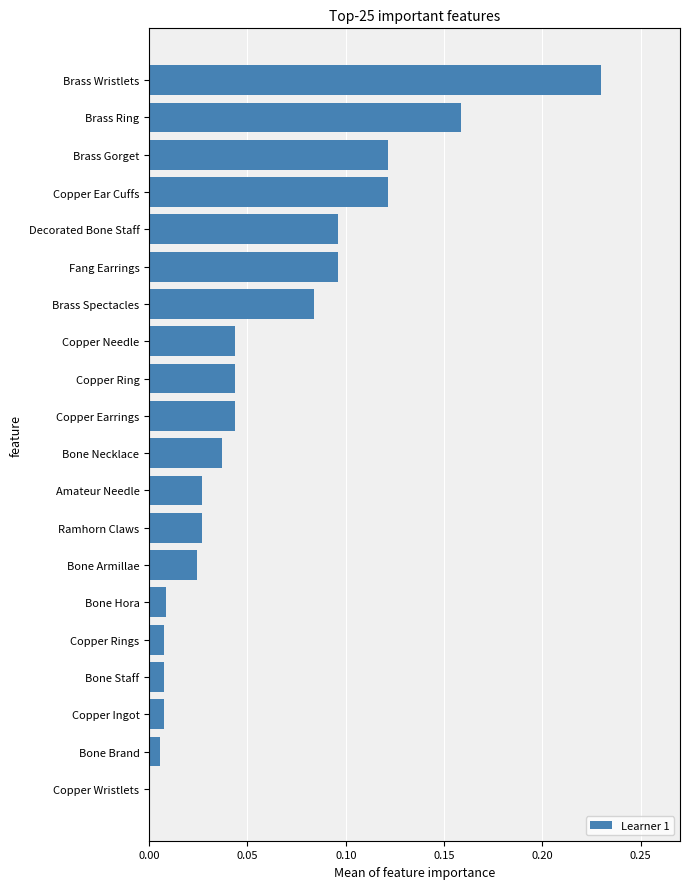

What is the sum of all values?

1.2